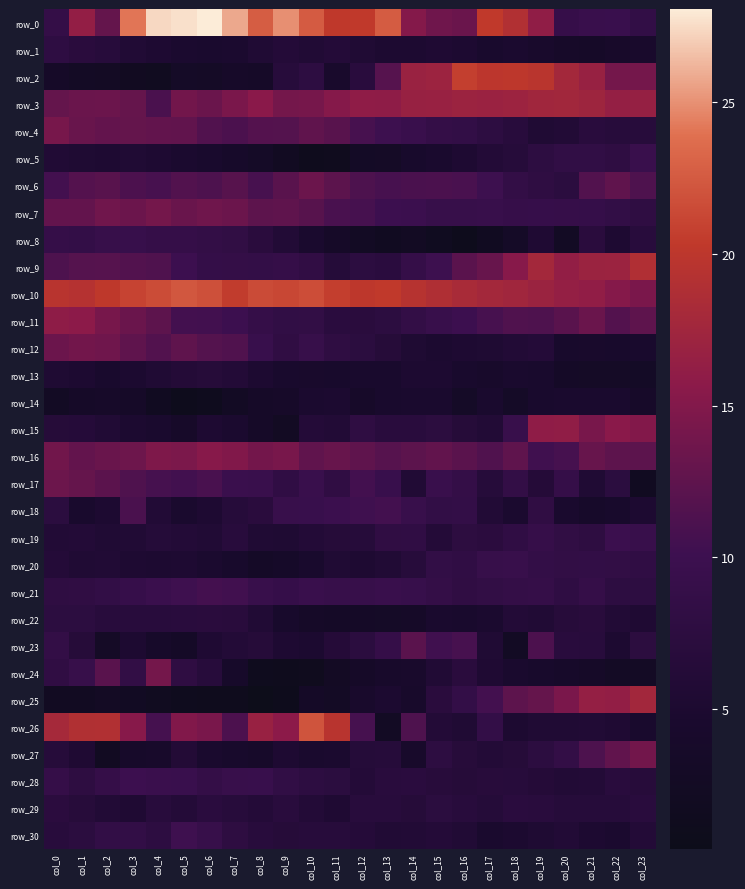

What is the difference between the maximum and minimum values in the row_6 series?

6.0